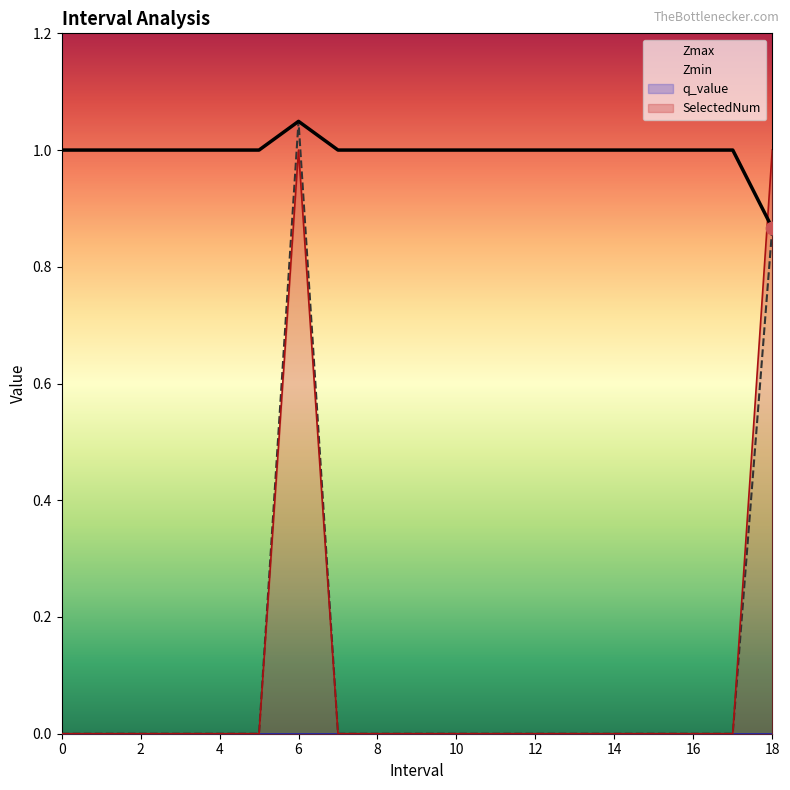

The SelectedNum series shows 1 at 18. True or false?

True